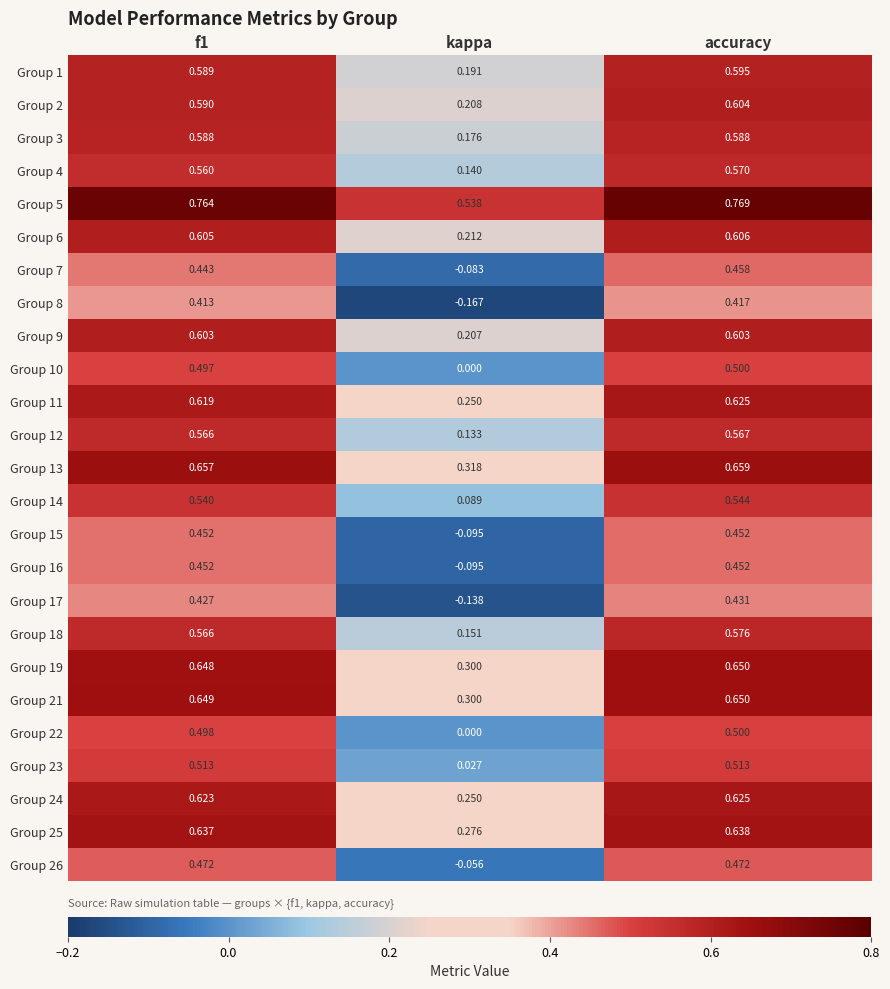

Which category has the highest value across all series?

accuracy